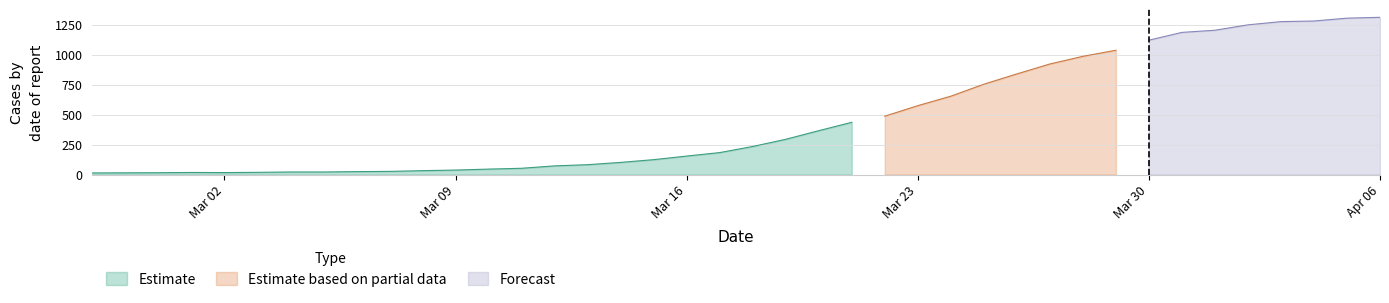

How many categories are shown in the chart?

40